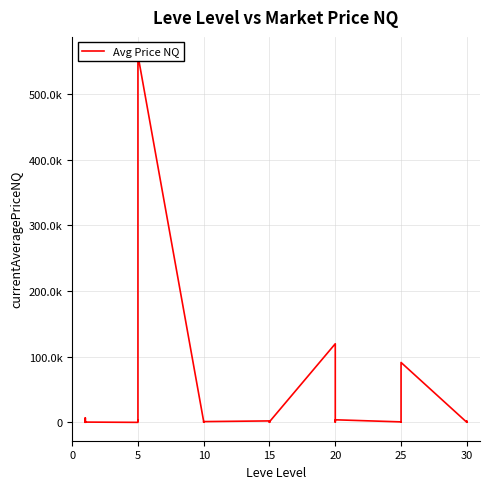

How many data points does each series have?

36